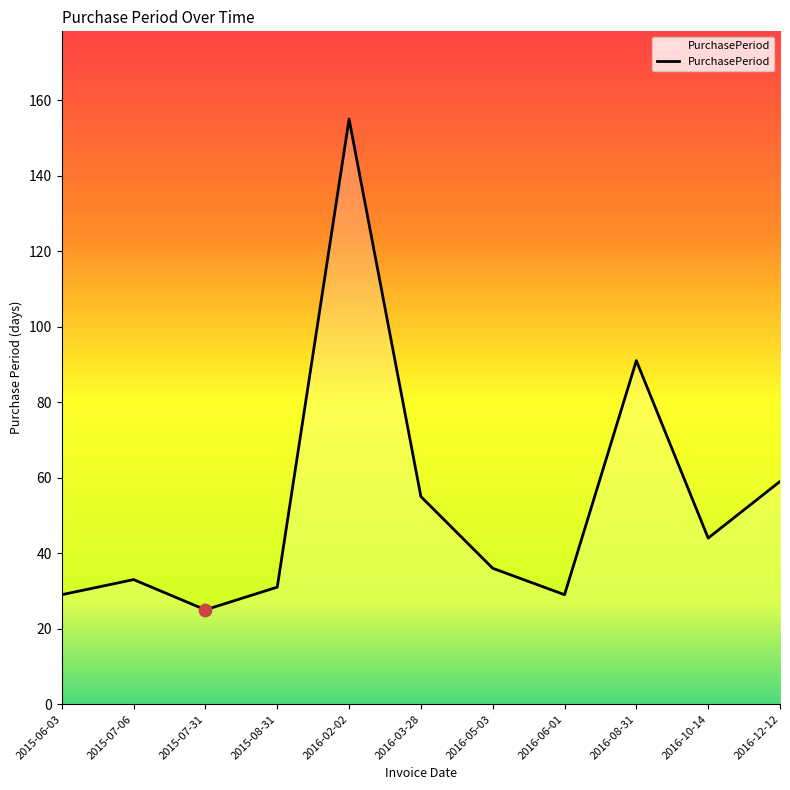

Approximately how many times larger is the value at 2015-07-31 compared to 2015-06-03?

0.9